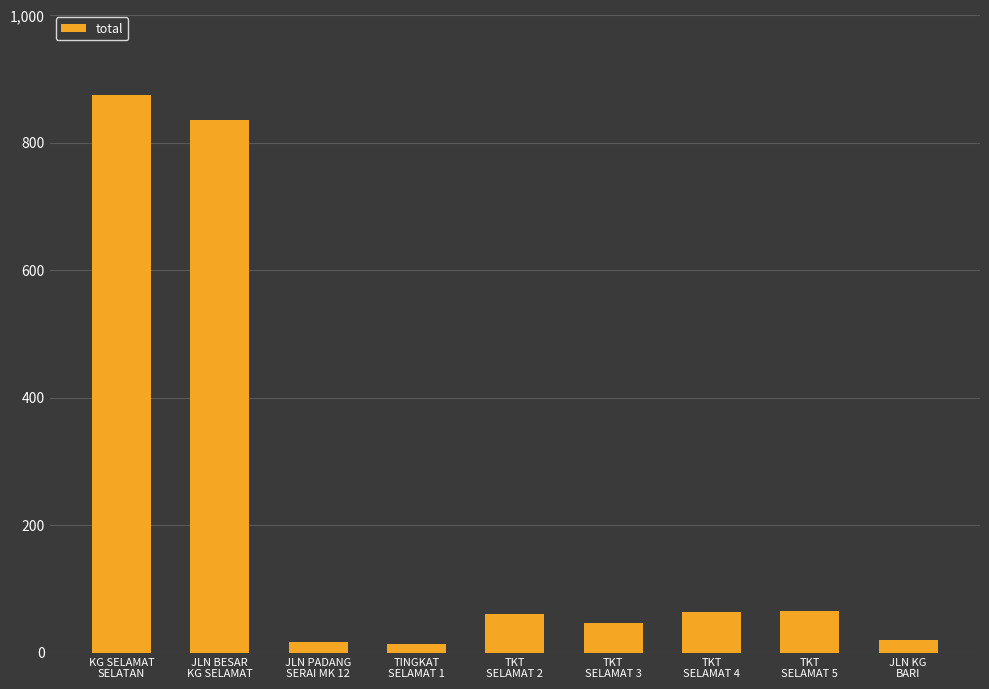

At which label does the data first exceed 60?

KG SELAMAT
SELATAN